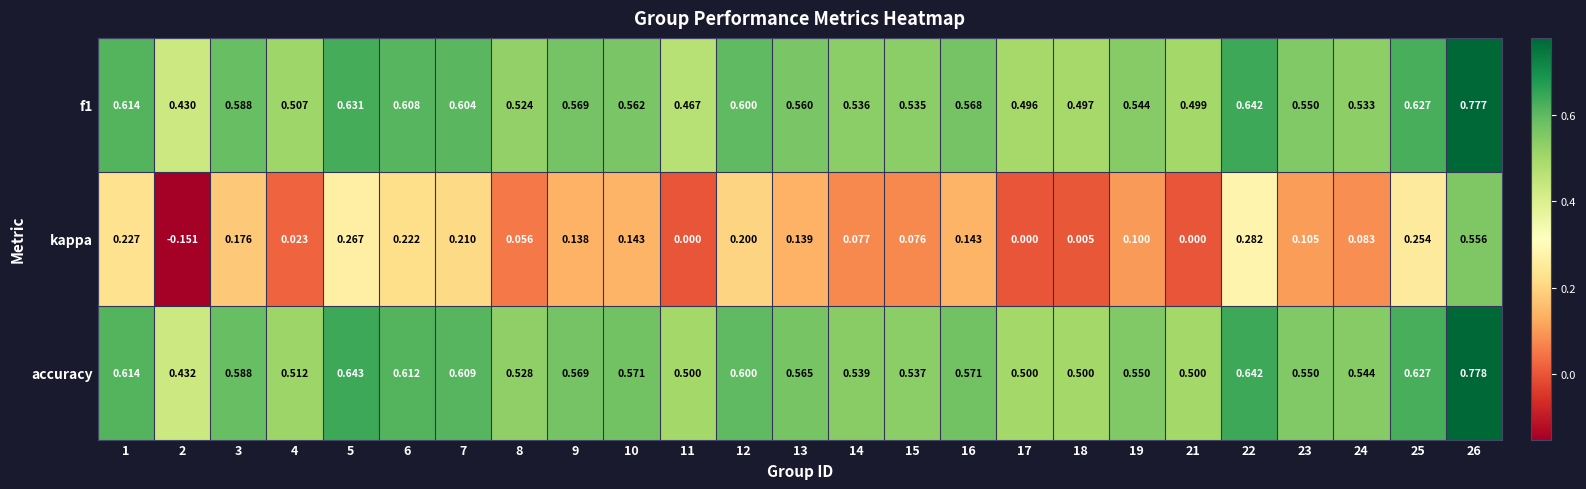

Rank the series at 4 from highest to lowest value.

accuracy, f1, kappa